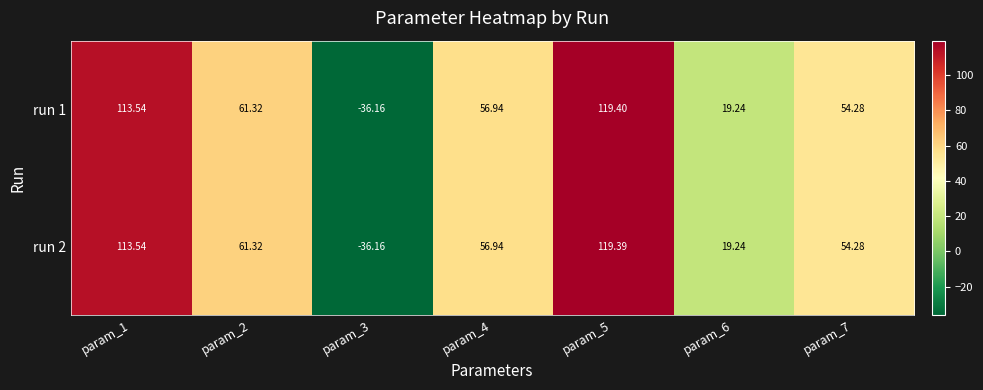

Count the number of categories in the chart.

7